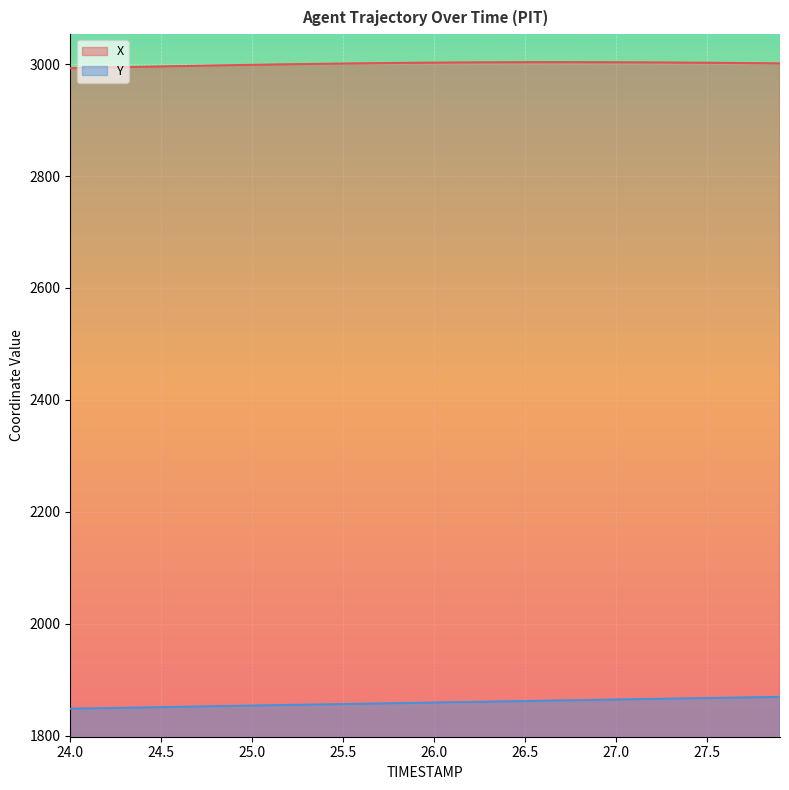

Where does the X series first go above 3001?

25.6